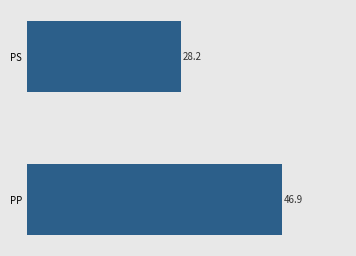

Where is the data nearest to the value 37?

PS